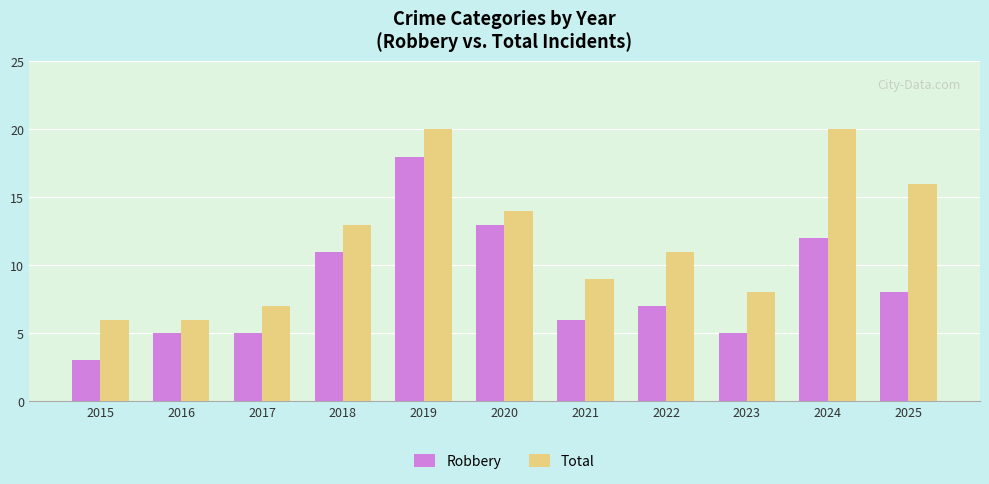

Reading left to right, what are all the values shown in this chart?

Robbery: 3	5	5	11	18	13	6	7	5	12	8
Total: 6	6	7	13	20	14	9	11	8	20	16